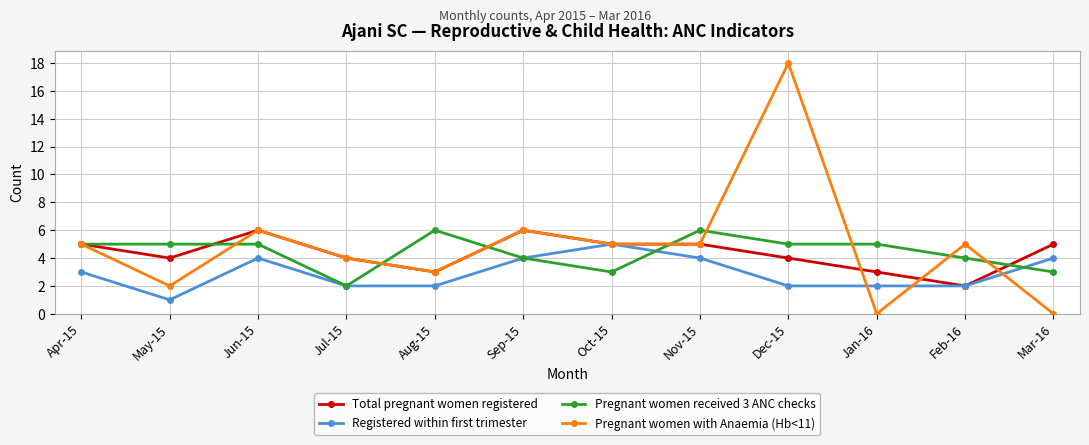

What is the approximate value of Total pregnant women registered at Sep-15?

6